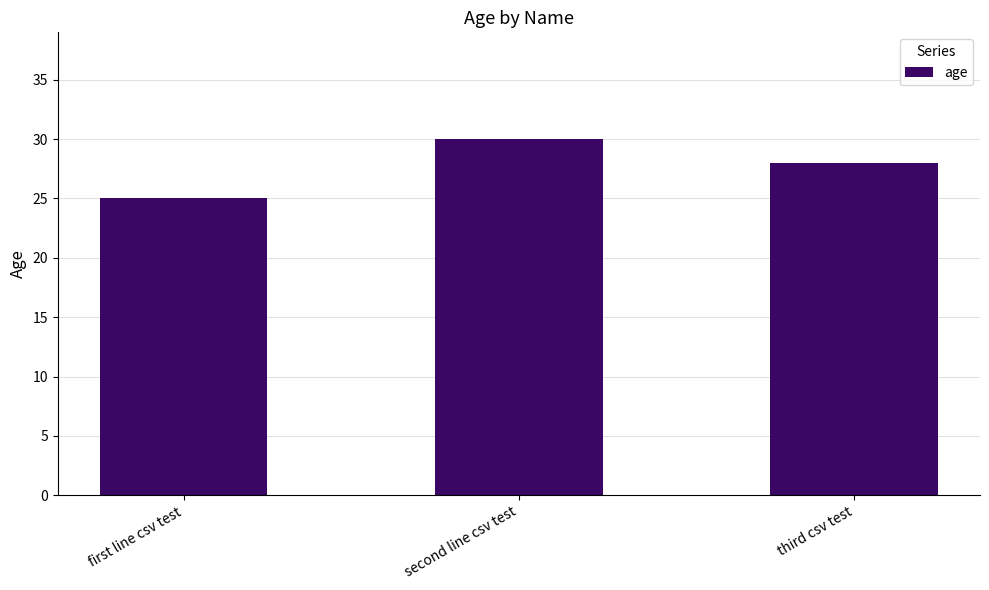

The chart shows a value of 46 at third csv test. True or false?

False